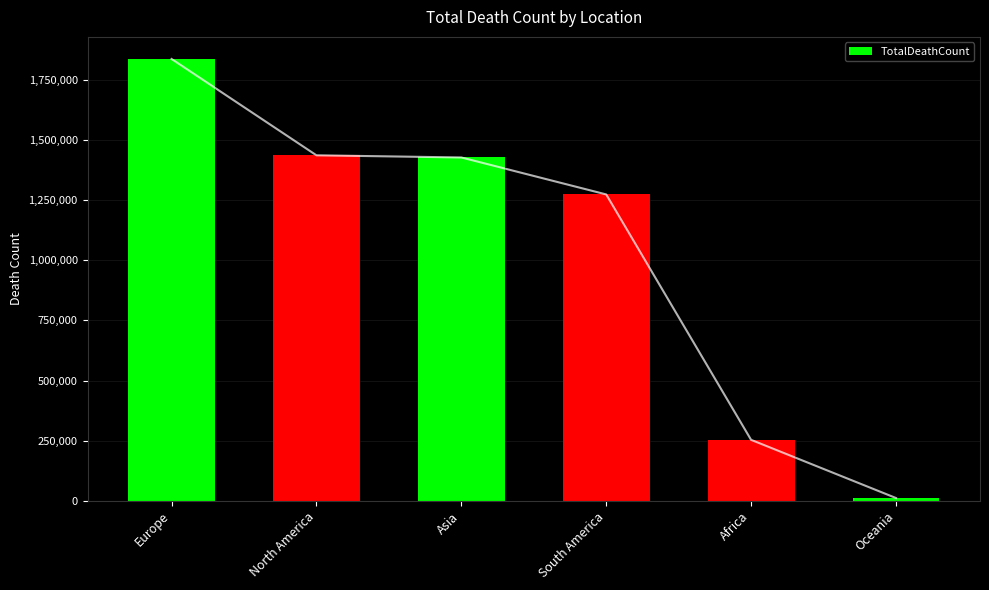

Approximately how many times larger is the value at Europe compared to Asia?

1.3